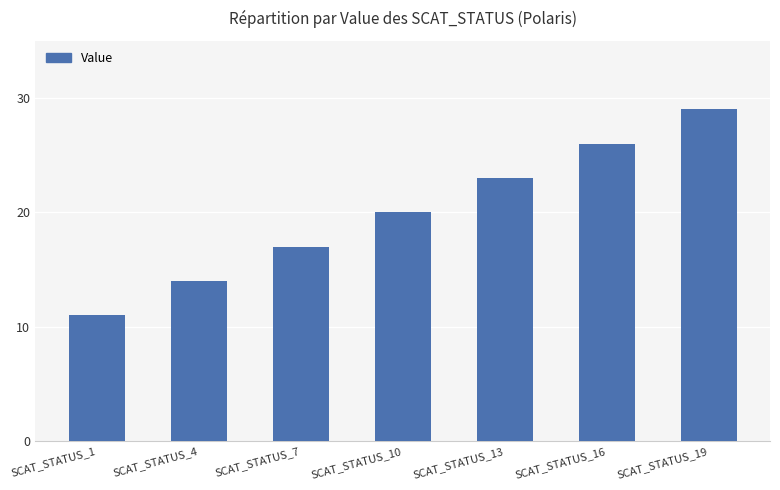

What is the sum of the values at SCAT_STATUS_13 and SCAT_STATUS_10?

43